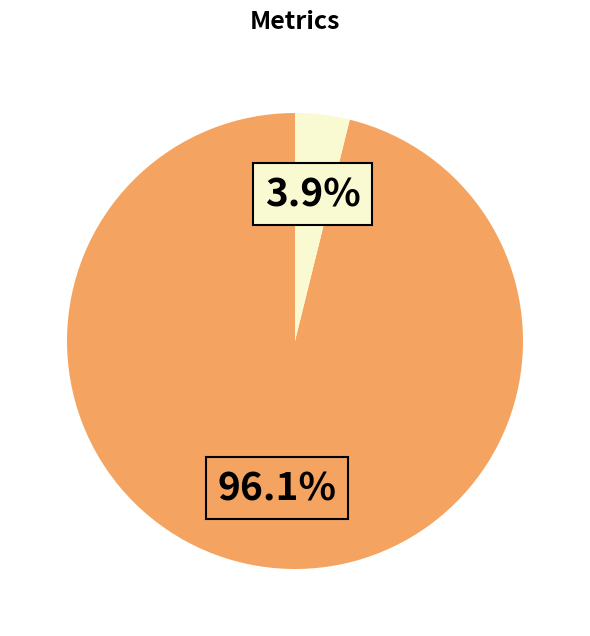

Does any single category account for the majority?

Yes